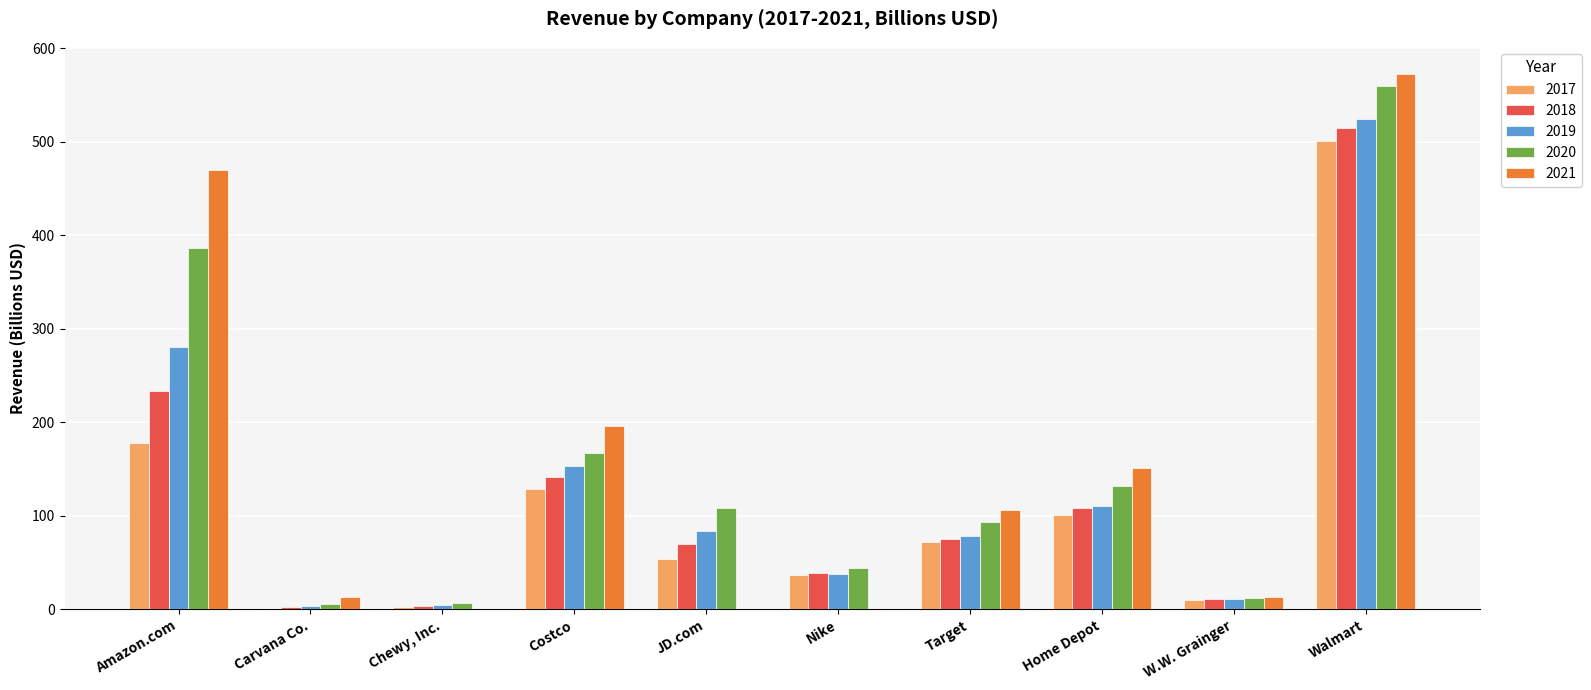

Is the value of 2019 at JD.com greater than the value of 2017 at Home Depot?

No